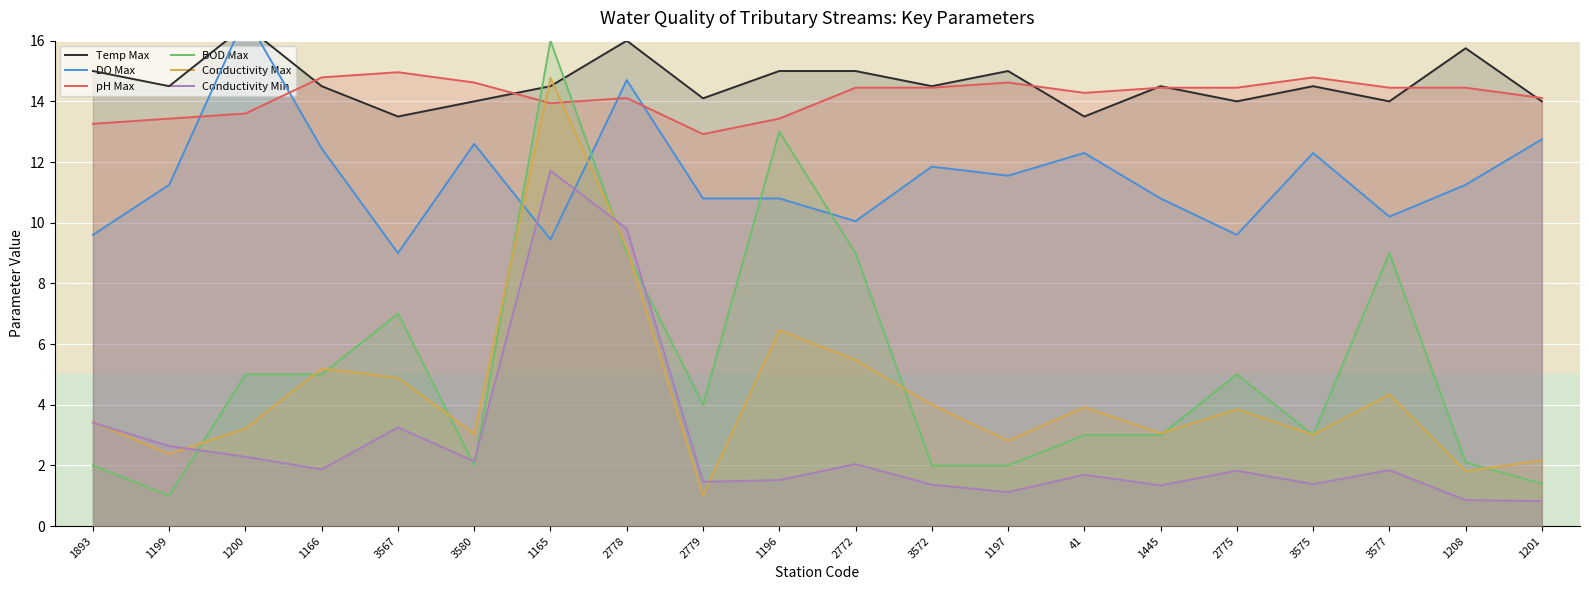

Reading left to right, what are all the values shown in this chart?

Temp Max: 1893=15.0	1199=14.5	1200=16.5	1166=14.5	3567=13.5	3580=14.0	1165=14.5	2778=16.0	2779=14.1	1196=15.0	2772=15.0	3572=14.5	1197=15.0	41=13.5	1445=14.5	2775=14.0	3575=14.5	3577=14.0	1208=15.8	1201=14.0
DO Max: 1893=9.6	1199=11.2	1200=16.8	1166=12.5	3567=9.0	3580=12.6	1165=9.4	2778=14.7	2779=10.8	1196=10.8	2772=10.1	3572=11.9	1197=11.6	41=12.3	1445=10.8	2775=9.6	3575=12.3	3577=10.2	1208=11.2	1201=12.8
pH Max: 1893=13.3	1199=13.4	1200=13.6	1166=14.8	3567=15.0	3580=14.6	1165=13.9	2778=14.1	2779=12.9	1196=13.4	2772=14.4	3572=14.4	1197=14.6	41=14.3	1445=14.4	2775=14.4	3575=14.8	3577=14.4	1208=14.4	1201=14.1
BOD Max: 1893=2.0	1199=1.0	1200=5.0	1166=5.0	3567=7.0	3580=2.0	1165=16.0	2778=9.0	2779=4.0	1196=13.0	2772=9.0	3572=2.0	1197=2.0	41=3.0	1445=3.0	2775=5.0	3575=3.0	3577=9.0	1208=2.1	1201=1.4
Conductivity Max: 1893=3.4	1199=2.4	1200=3.2	1166=5.2	3567=4.9	3580=3.0	1165=14.8	2778=9.2	2779=1.0	1196=6.5	2772=5.5	3572=4.0	1197=2.8	41=3.9	1445=3.1	2775=3.9	3575=3.0	3577=4.3	1208=1.8	1201=2.2
Conductivity Min: 1893=3.4	1199=2.6	1200=2.3	1166=1.9	3567=3.3	3580=2.1	1165=11.7	2778=9.8	2779=1.5	1196=1.5	2772=2.0	3572=1.4	1197=1.1	41=1.7	1445=1.3	2775=1.8	3575=1.4	3577=1.8	1208=0.9	1201=0.8